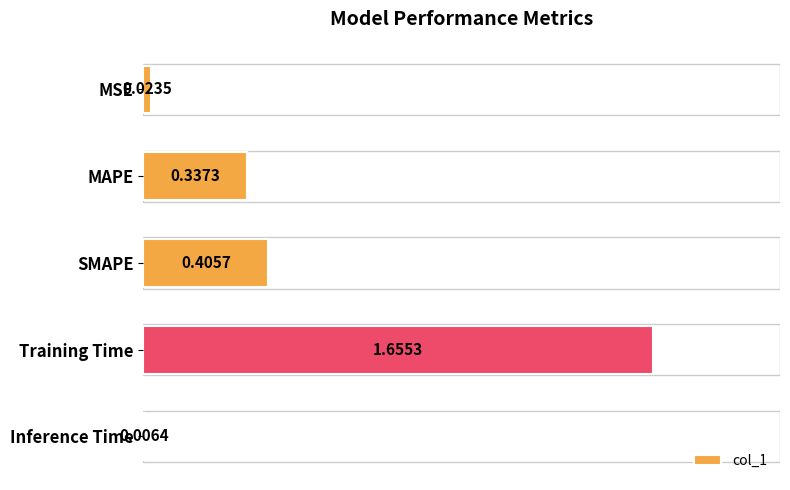

What is the average value?

0.5